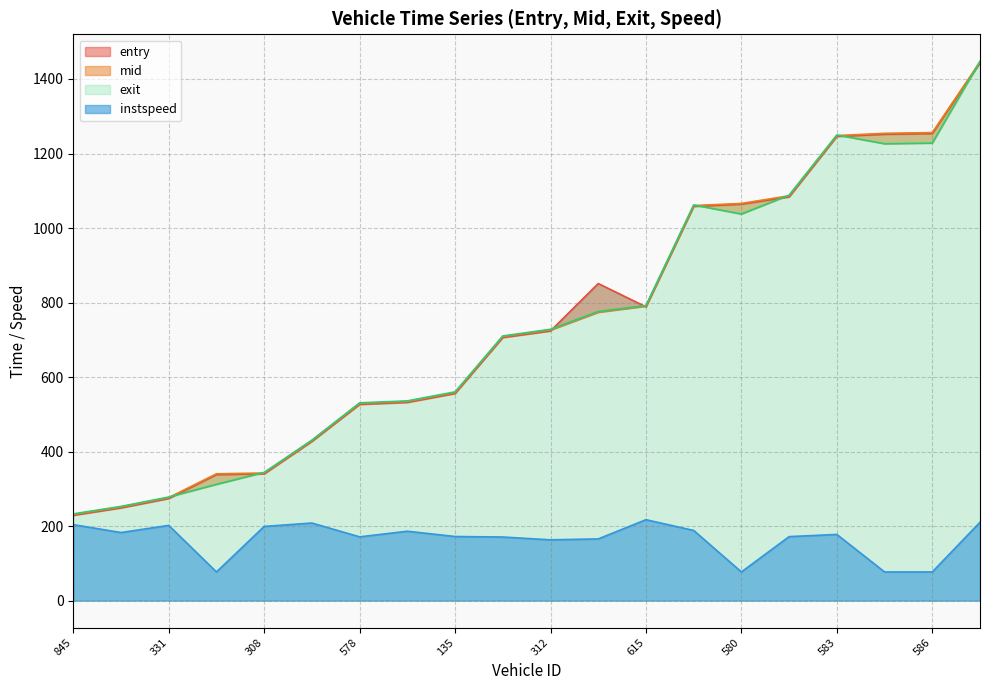

True or false: entry has a value of 1245.8 at 583.

True